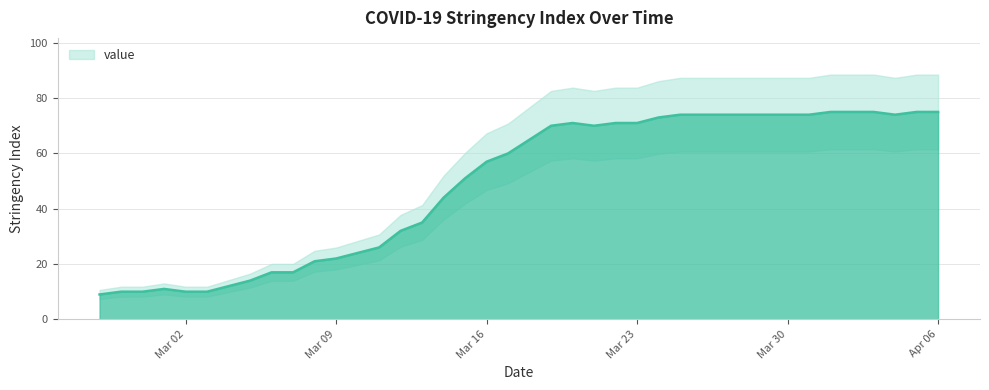

Reading left to right, what are all the values shown in this chart?

9	10	10	11	10	10	12	14	17	17	21	22	24	26	32	35	44	51	57	60	65	70	71	70	71	71	73	74	74	74	74	74	74	74	75	75	75	74	75	75